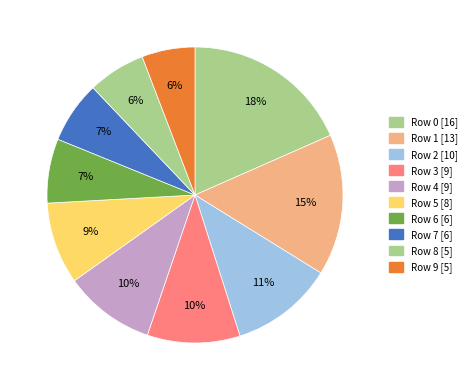

Is it true that Row 6 [6] is 7% of the pie?

True